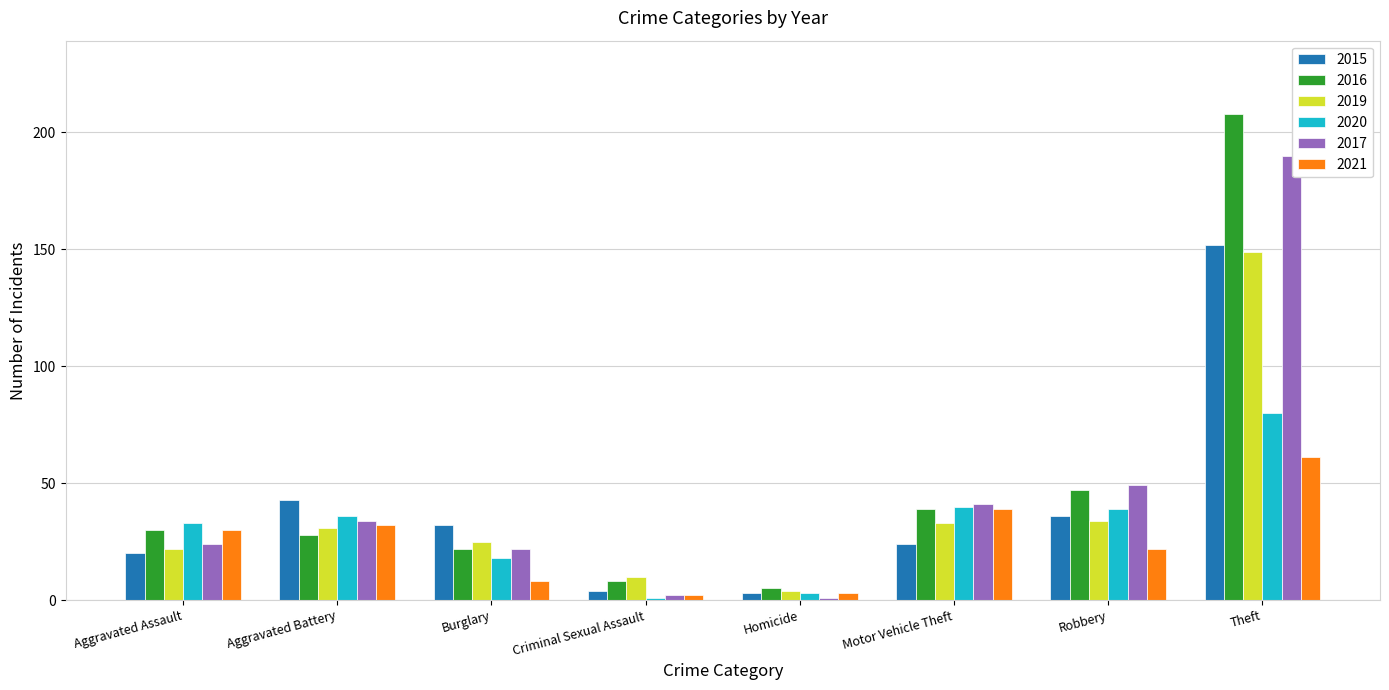

What are all the series names shown in the legend?

2015, 2016, 2019, 2020, 2017, 2021